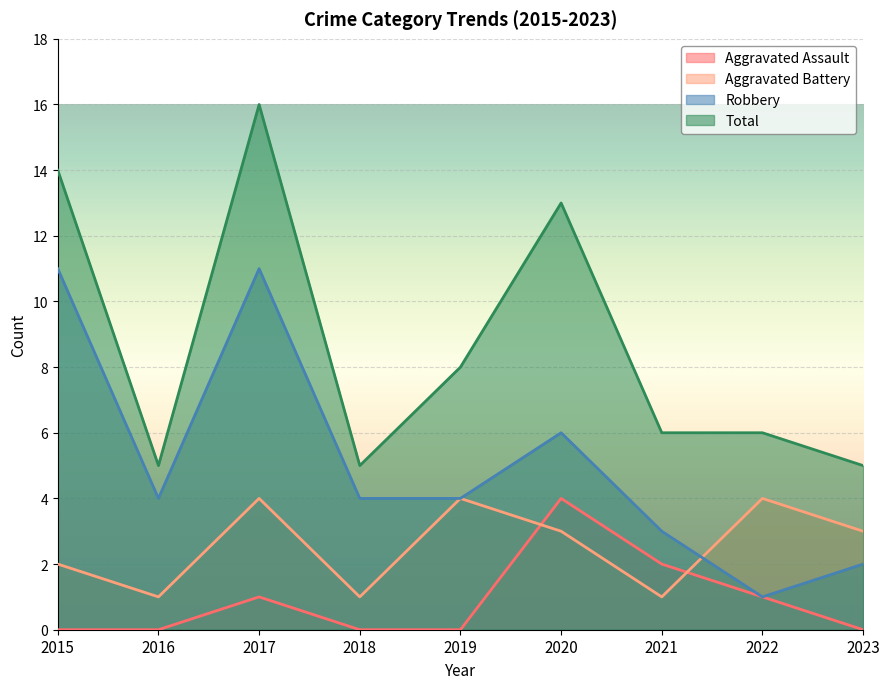

What are all the series names shown in the legend?

Aggravated Assault, Aggravated Battery, Robbery, Total